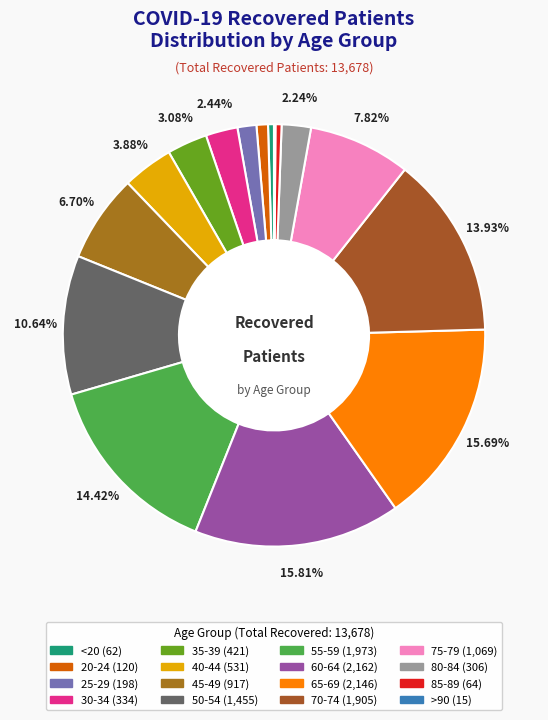

To the nearest percent, what is the average slice percentage?

6%